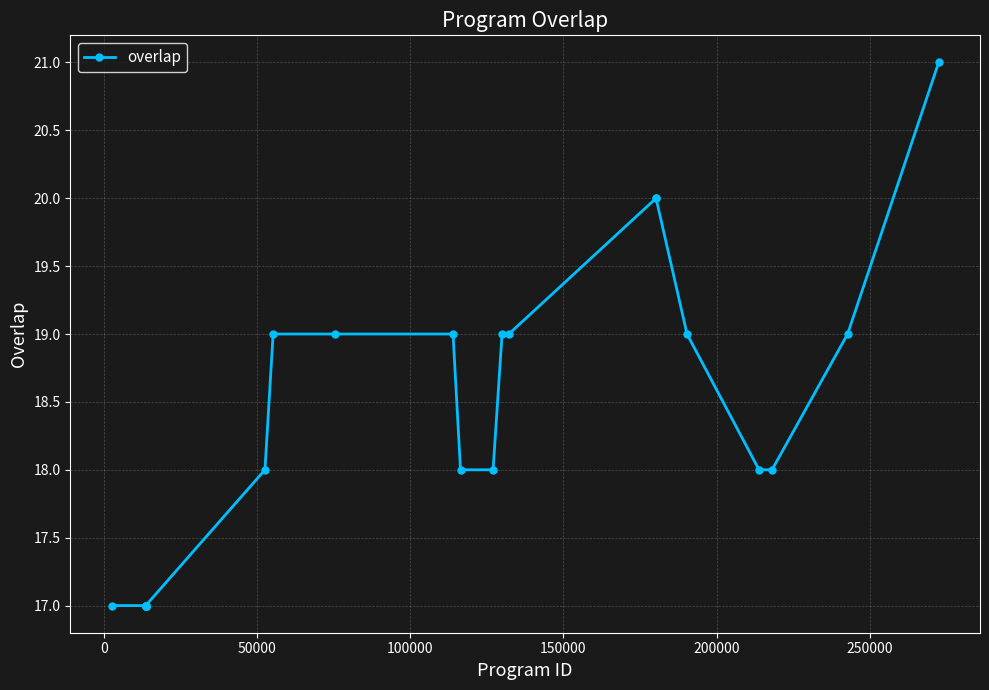

What is the minimum value shown in the chart?

17